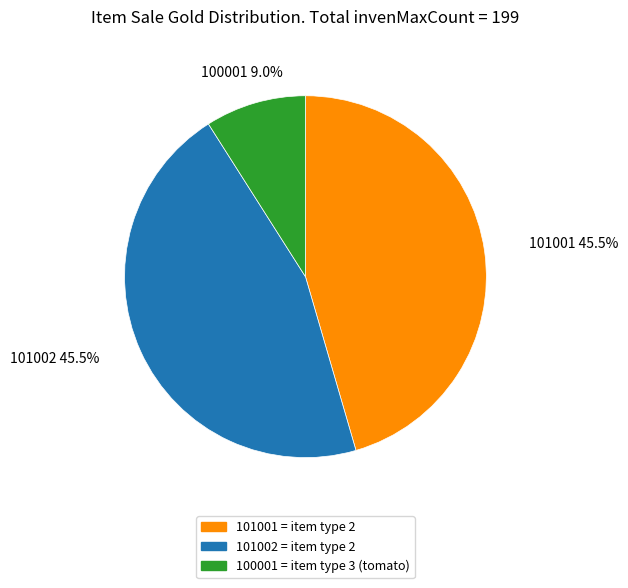

How many slices are in this pie chart?

3